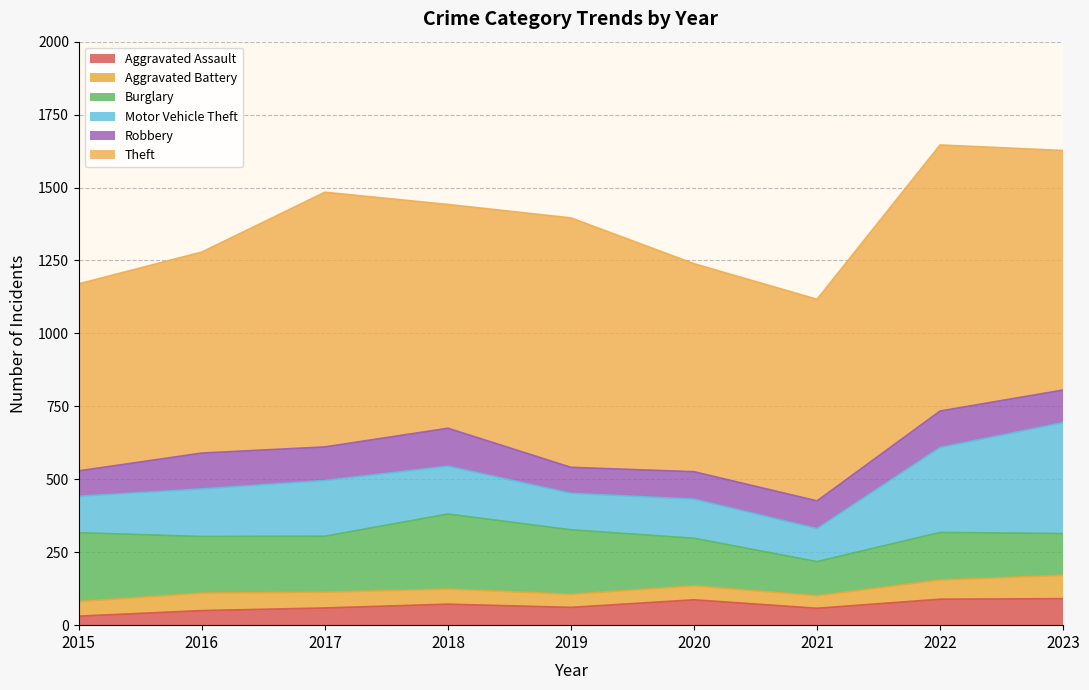

Where is the first local minimum for Aggravated Battery?

2019